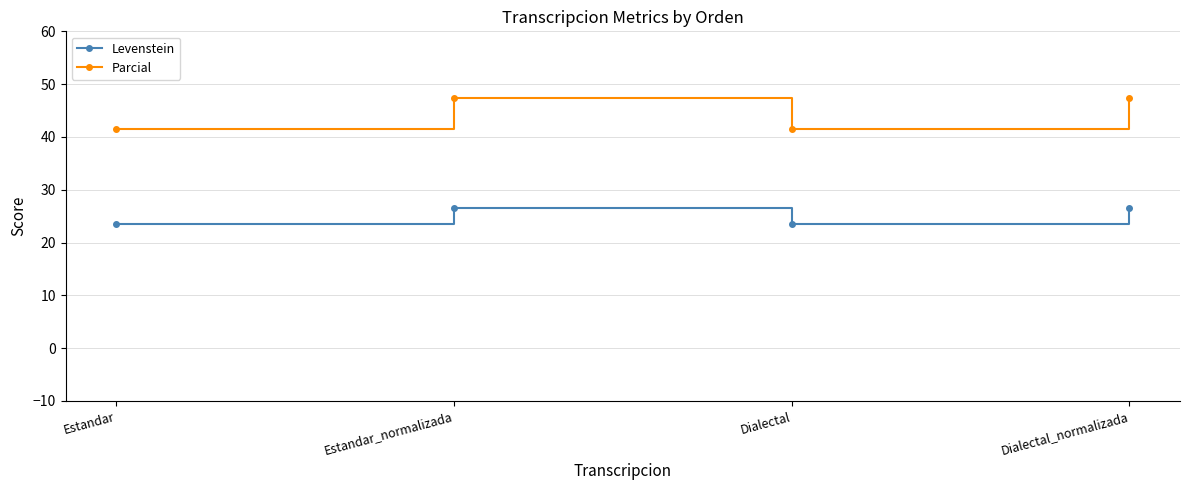

What is the label of the 3rd point from the right?

Estandar_normalizada